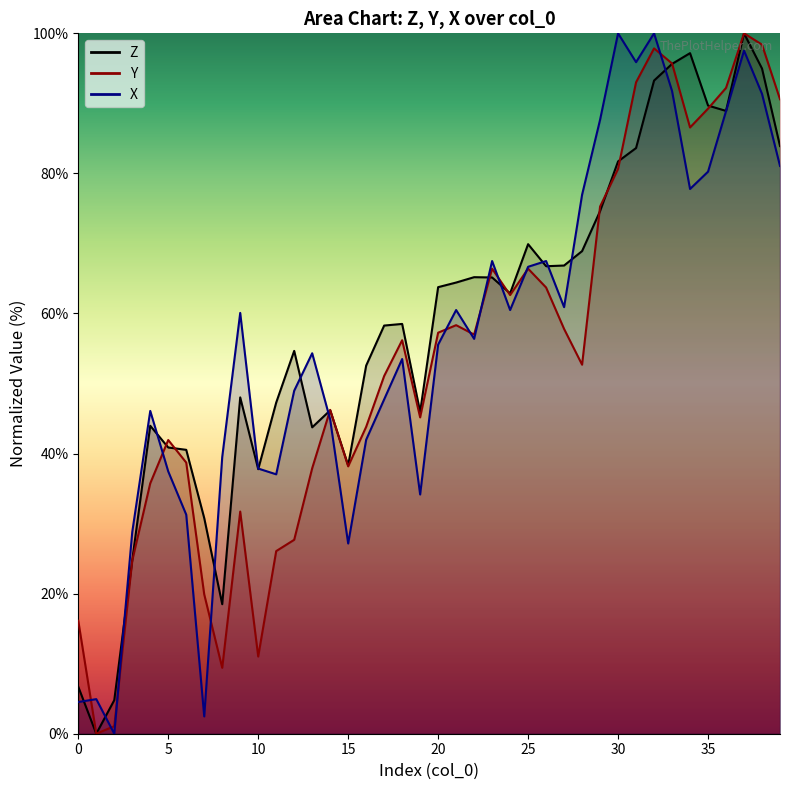

How many interior local peaks does the Z series have?

9